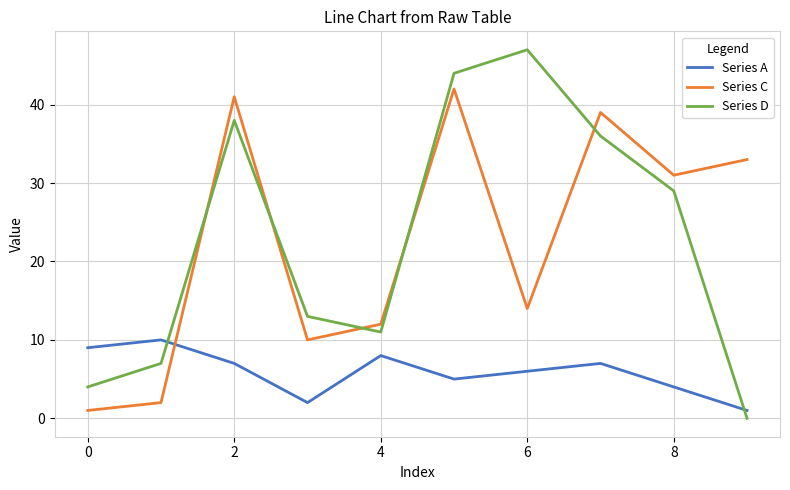

List the series in order of their peak value, lowest first.

Series A, Series C, Series D